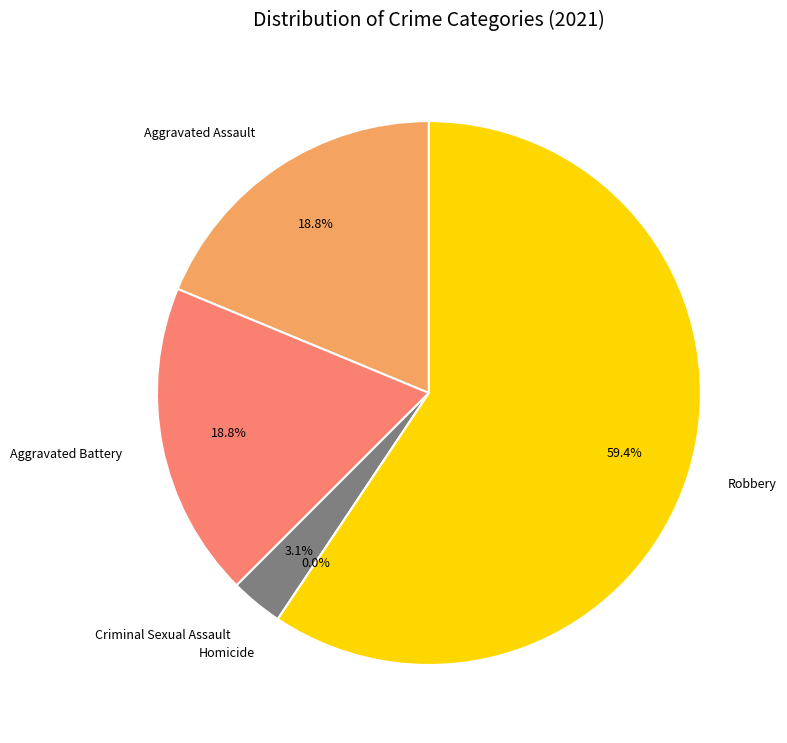

Rank the categories by value from lowest to highest.

Homicide, Criminal Sexual Assault, Aggravated Assault, Aggravated Battery, Robbery